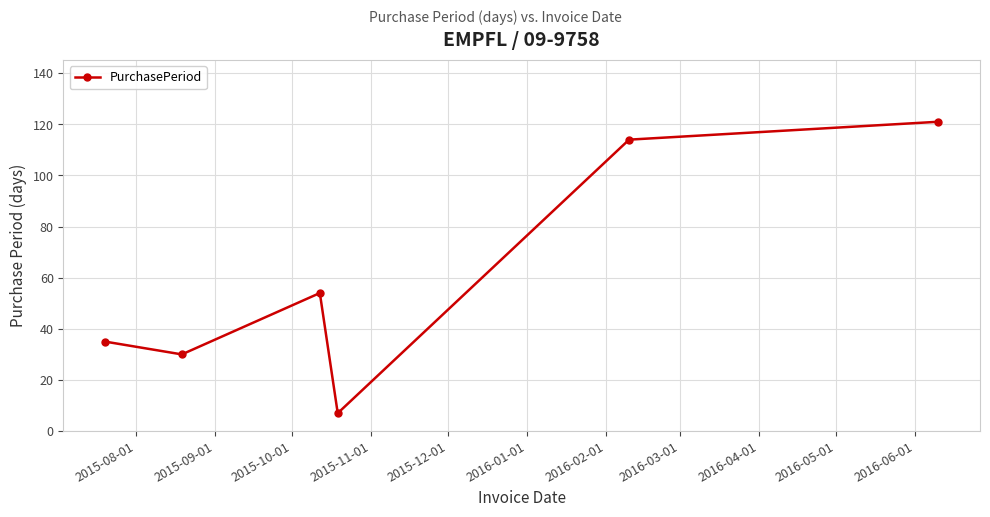

What is the minimum value shown in the chart?

7